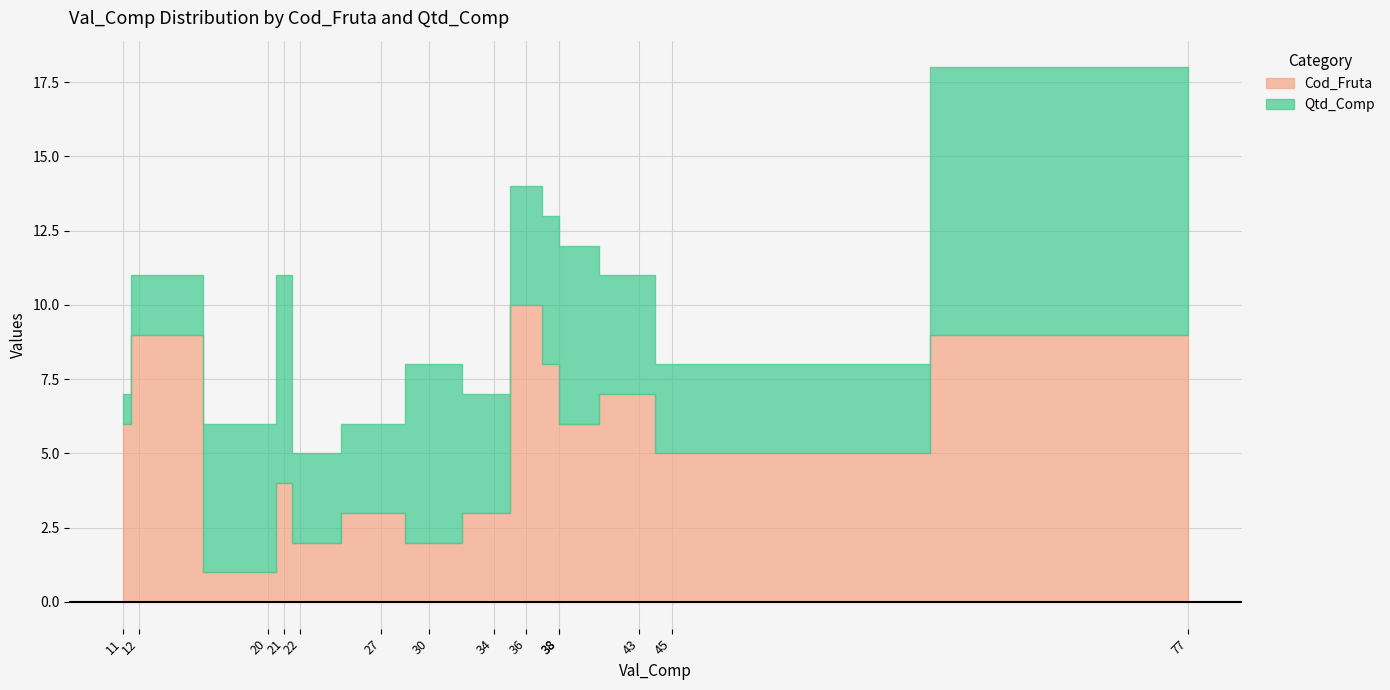

What is the minimum value for Cod_Fruta?

1